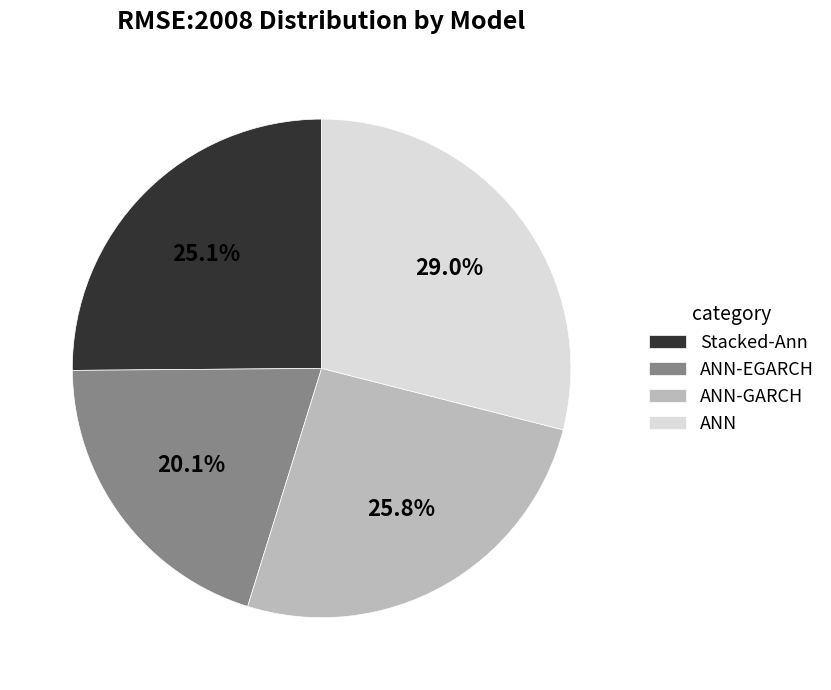

Is it true that ANN-EGARCH is 20% of the pie?

True